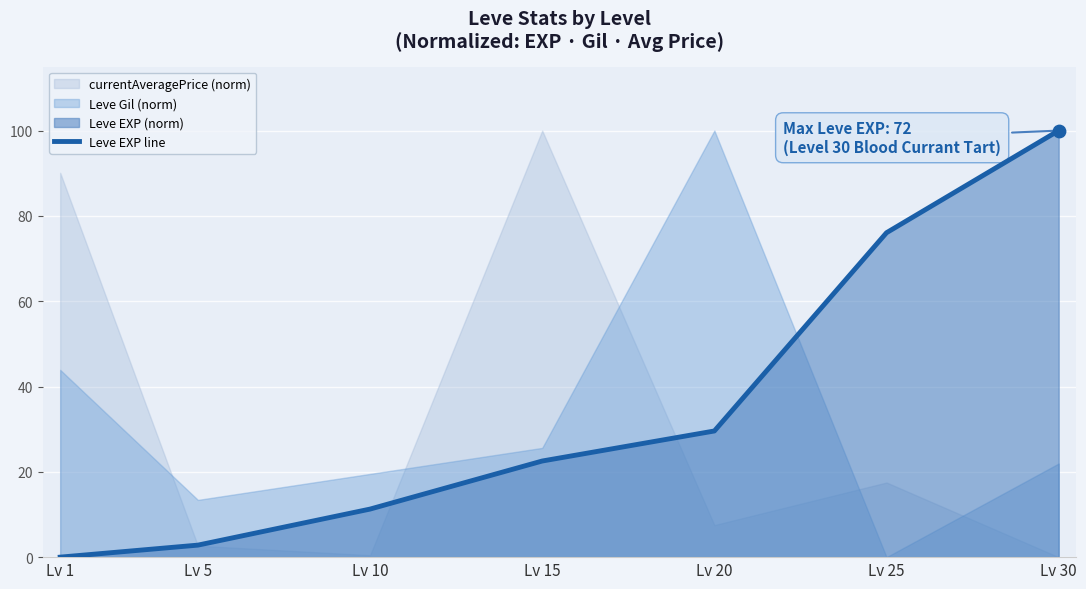

Between Lv 1 and Lv 20, which is larger?

Lv 20